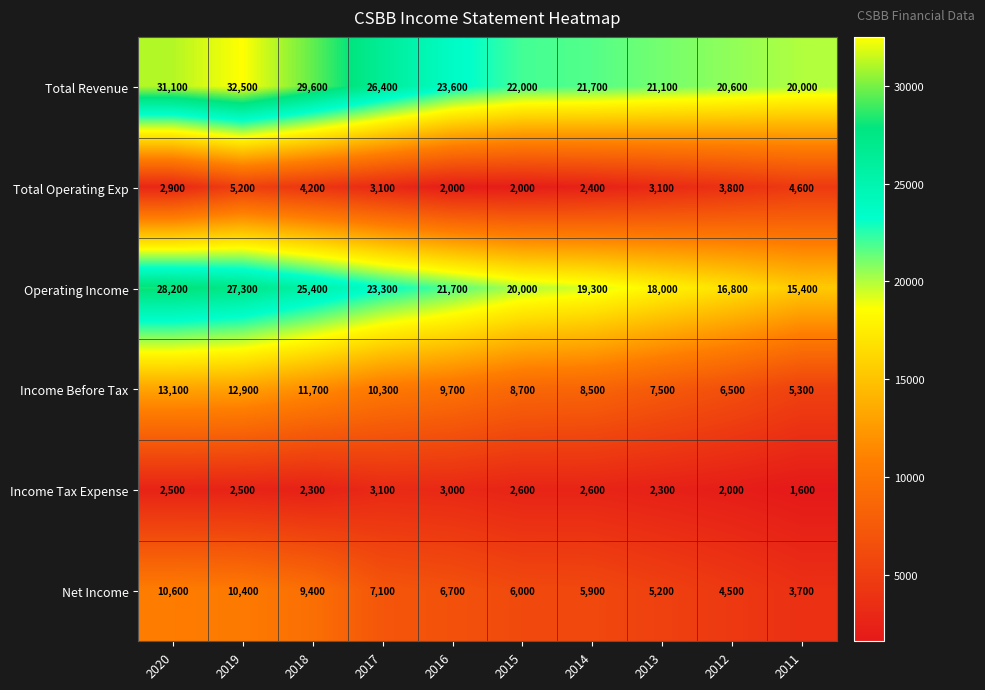

Rank the series at 2015 from highest to lowest value.

Total Revenue, Operating Income, Income Before Tax, Net Income, Income Tax Expense, Total Operating Exp